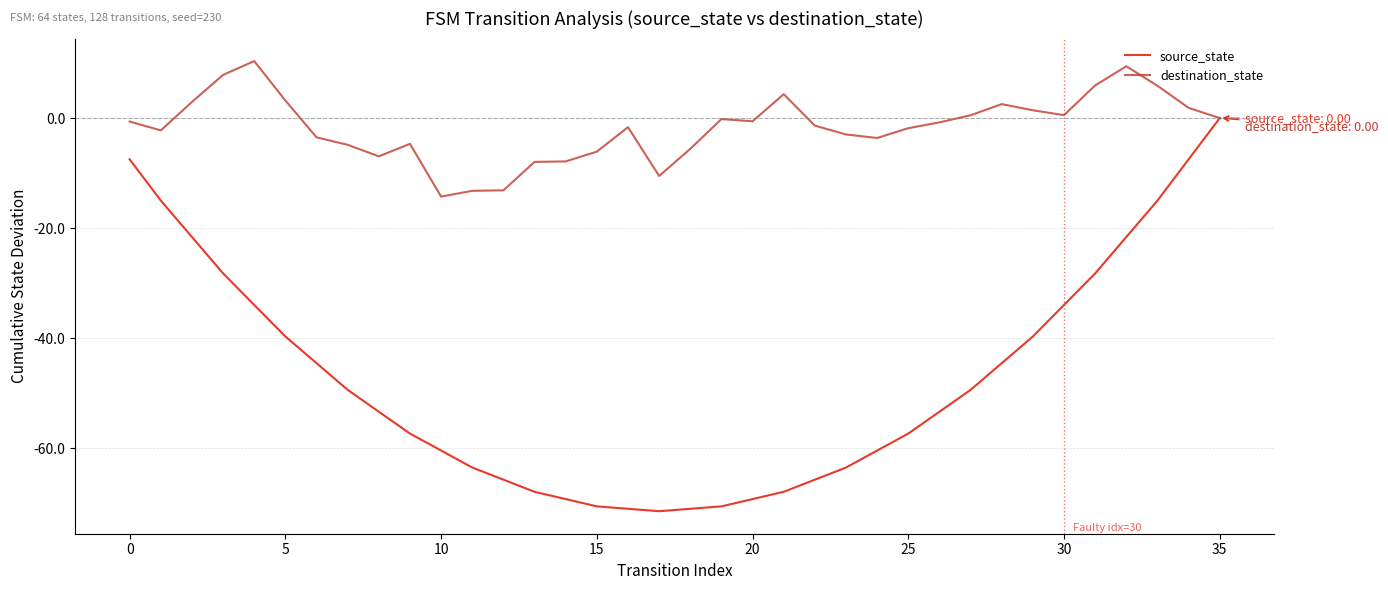

True or false: destination_state has more than 2 points higher than both neighbors.

True